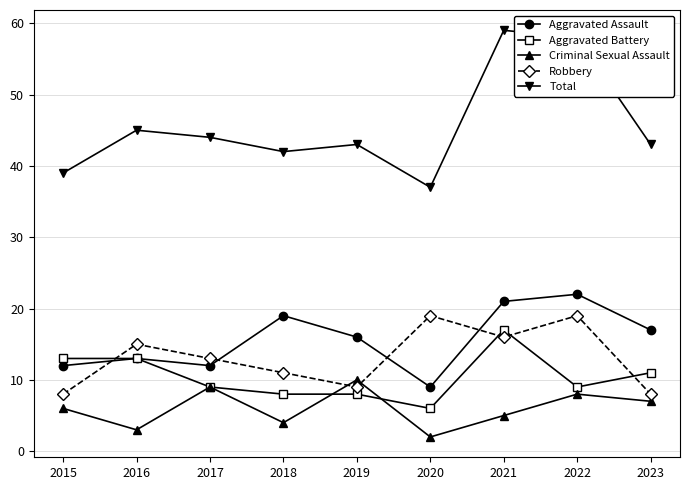

What is the difference between the highest and lowest values at 2022?

50